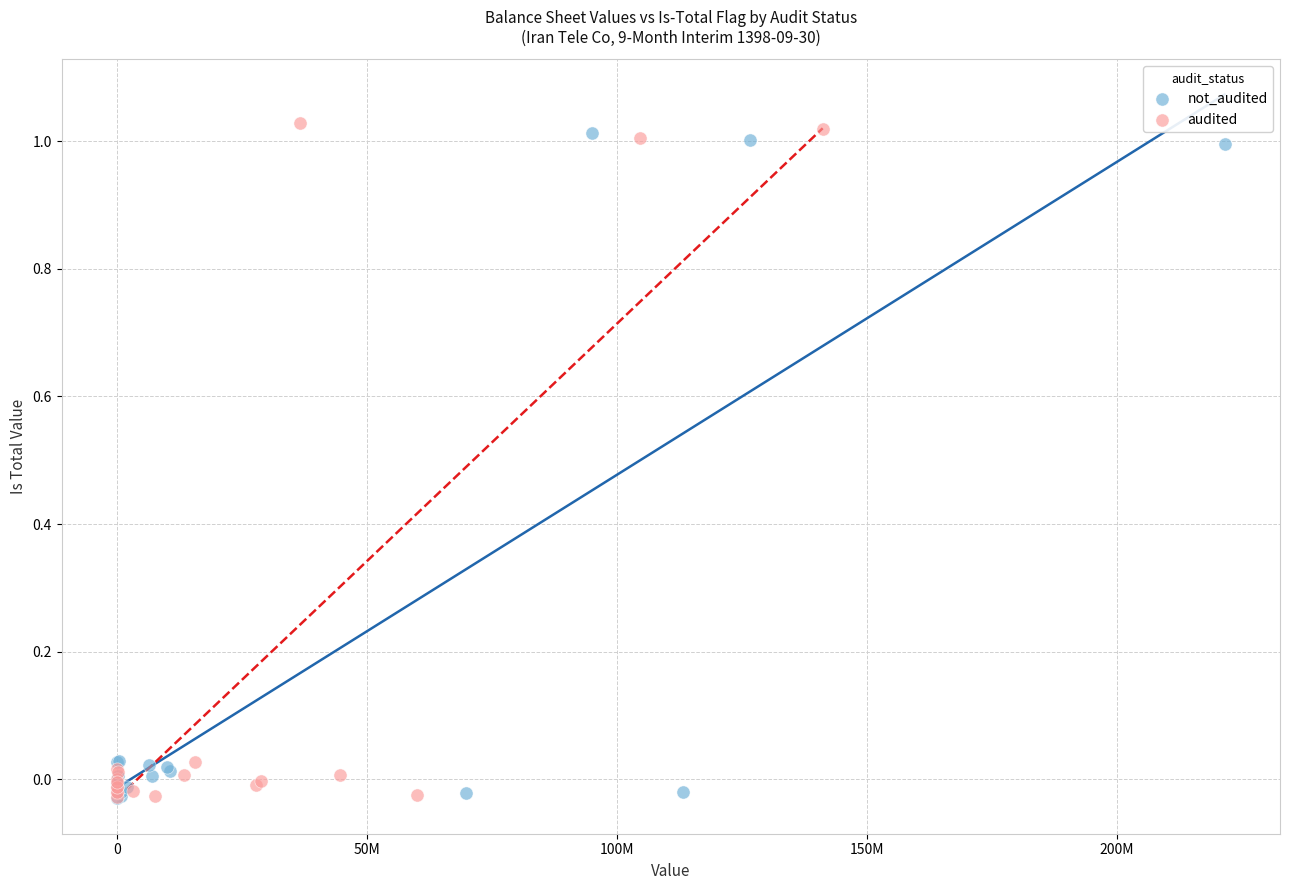

What are all the series names shown in the legend?

not_audited, audited